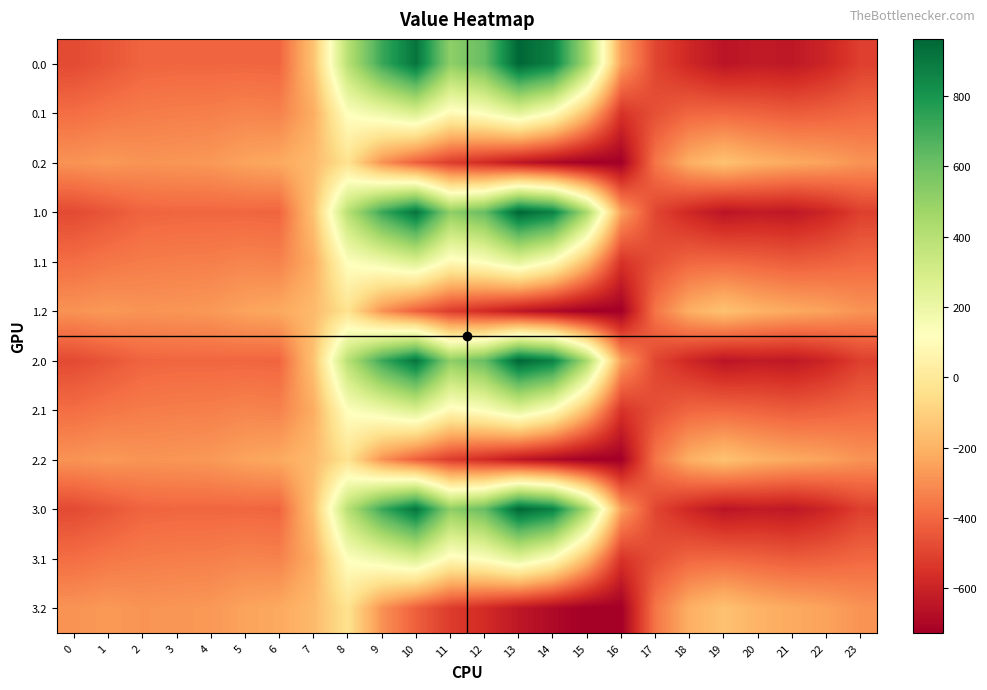

How many categories are shown in the chart?

24